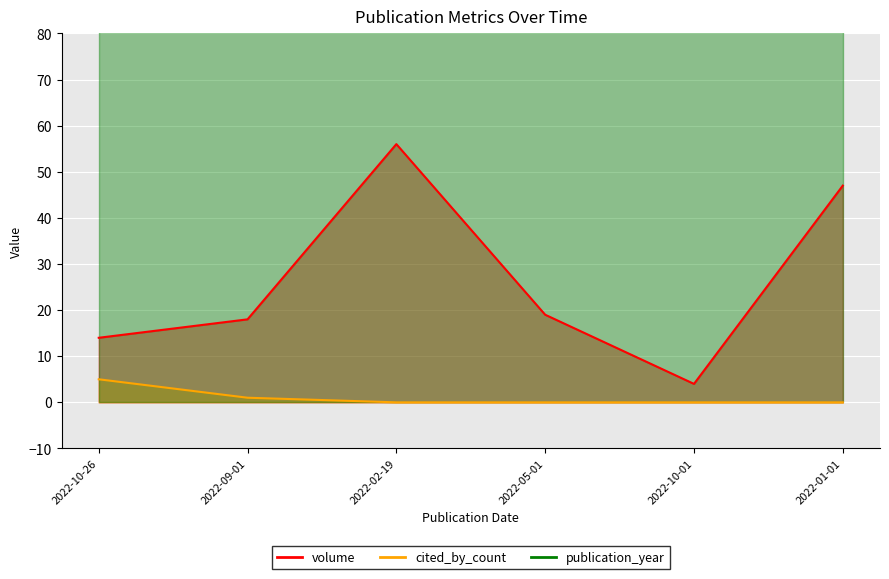

What is the label of the 2nd point from the left?

2022-09-01